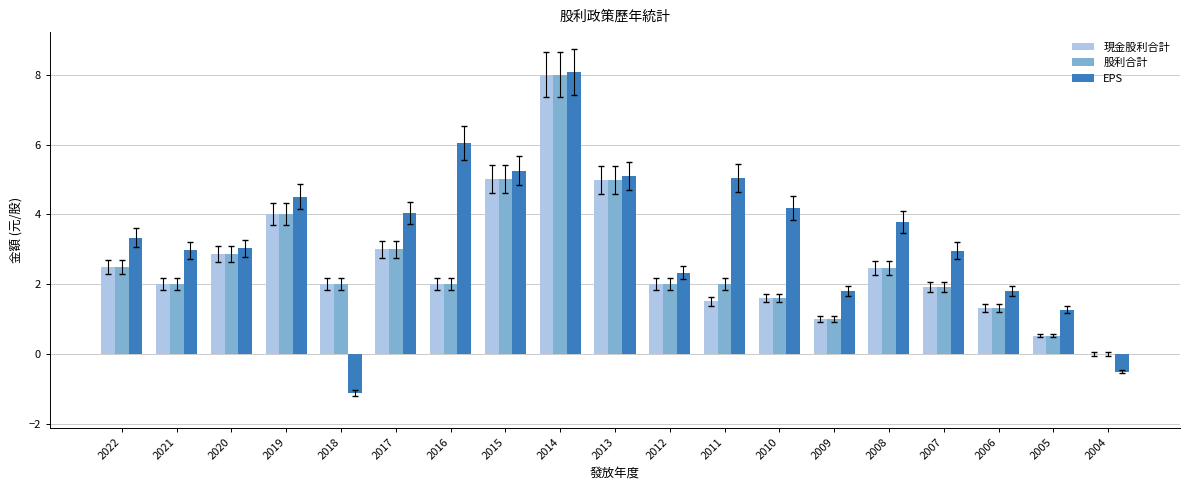

How many groups of bars are there?

19